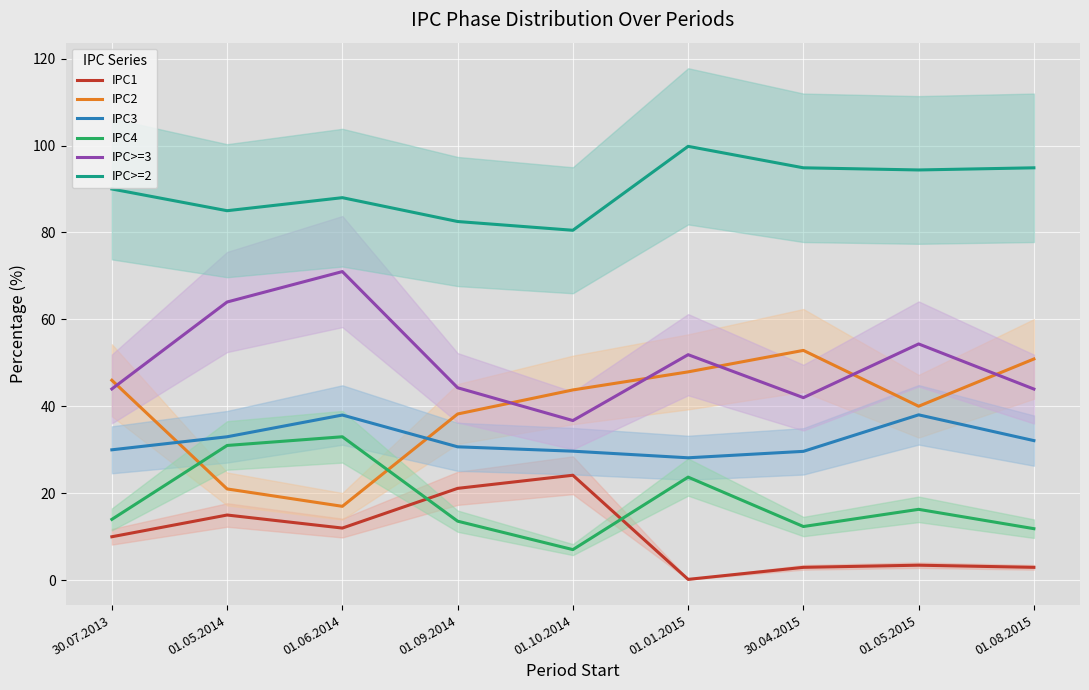

What are all the series names shown in the legend?

IPC1, IPC2, IPC3, IPC4, IPC>=3, IPC>=2